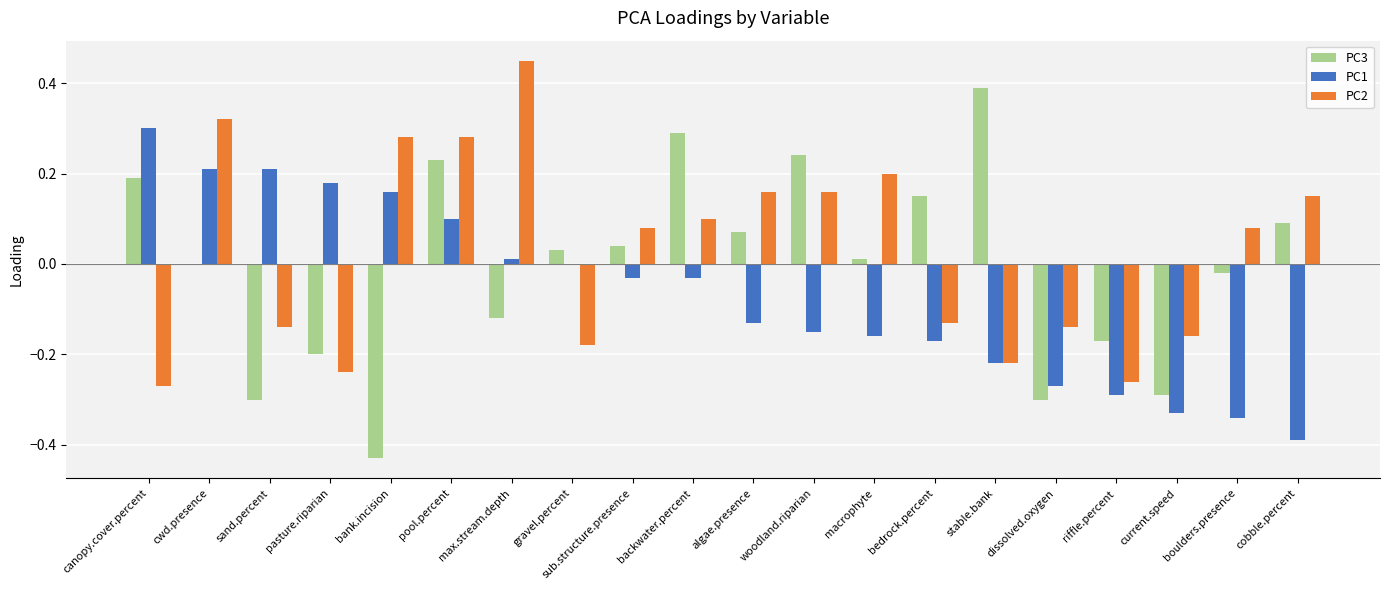

At which category is the sum across all series the highest?

pool.percent